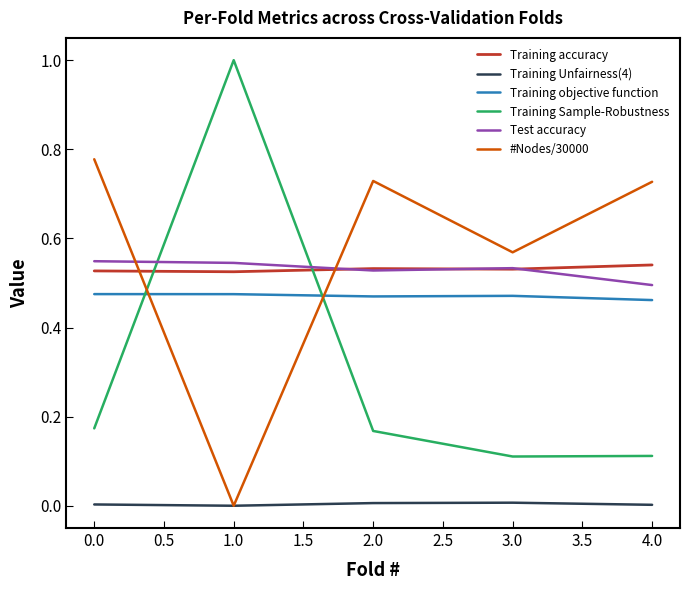

Which series has the largest total across all categories?

#Nodes/30000